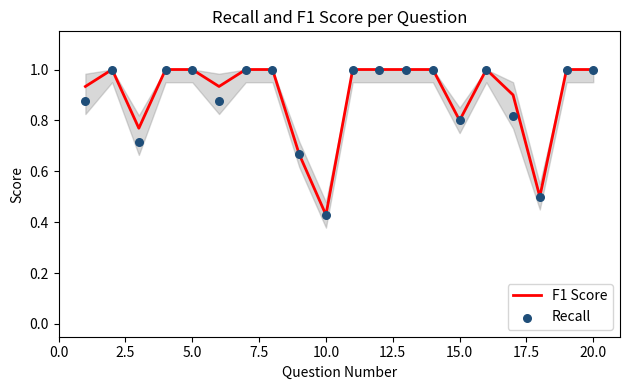

Which series contains the highest Y value?

F1 Score